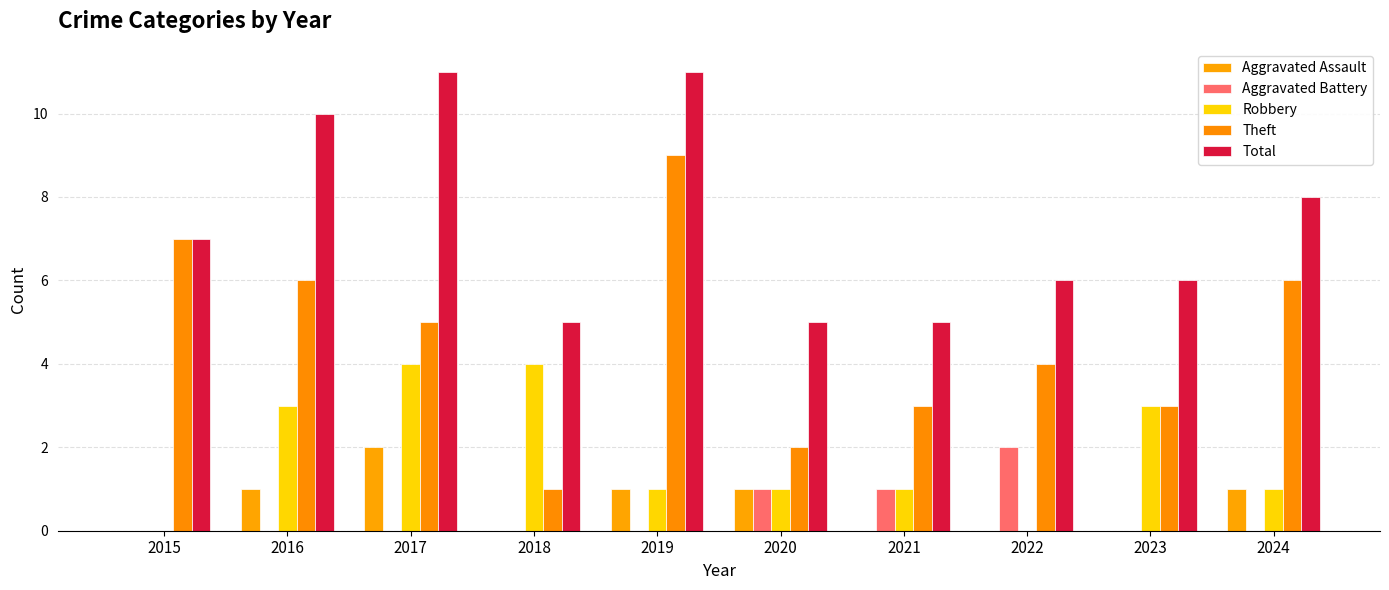

Rank the series by their maximum value, from lowest to highest.

Aggravated Assault, Aggravated Battery, Robbery, Theft, Total